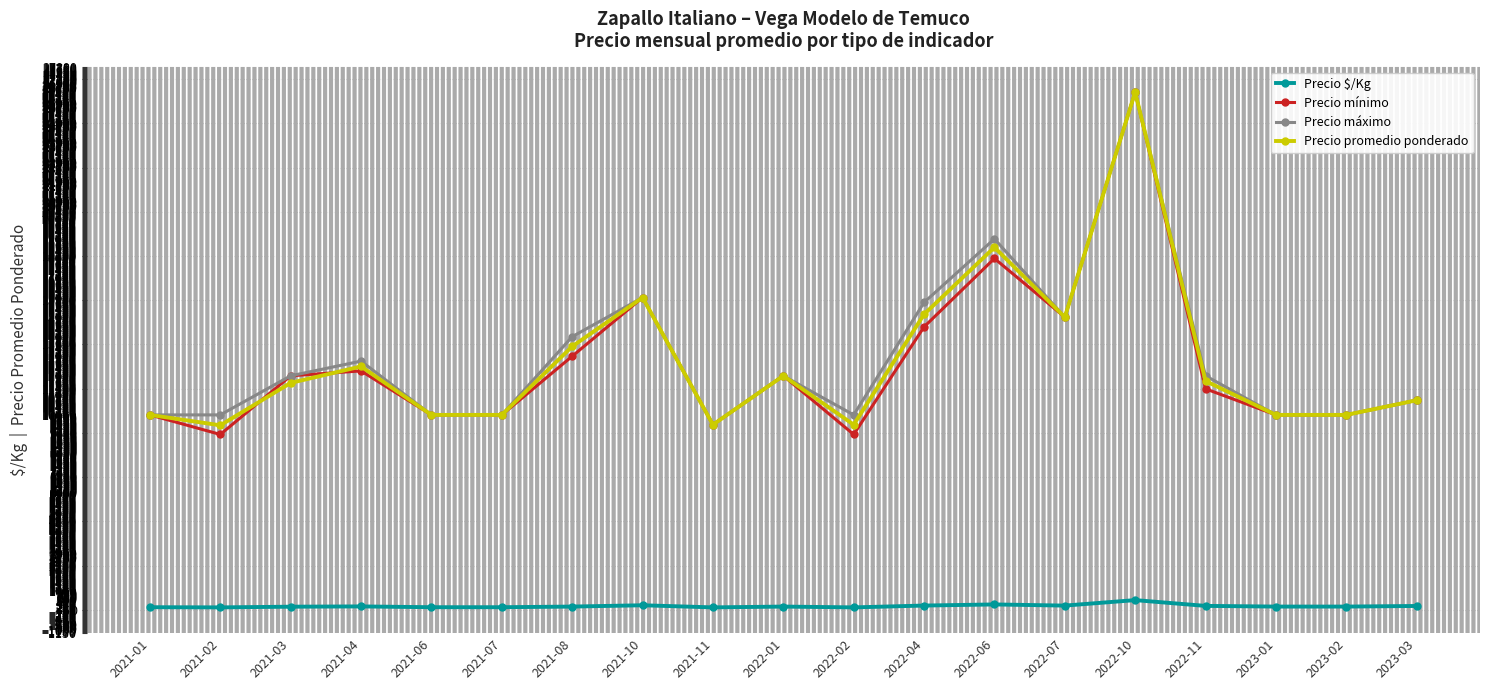

Is the value of Precio promedio ponderado at 2023-03 greater than the value of Precio máximo at 2022-11?

No